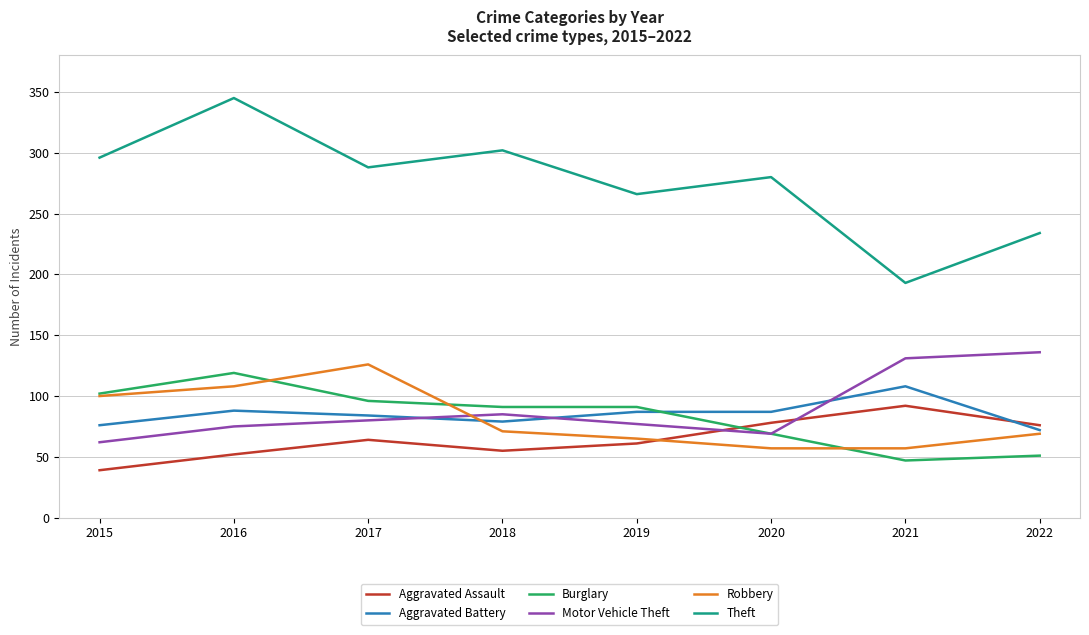

What is the difference between the highest and lowest values at 2021?

146